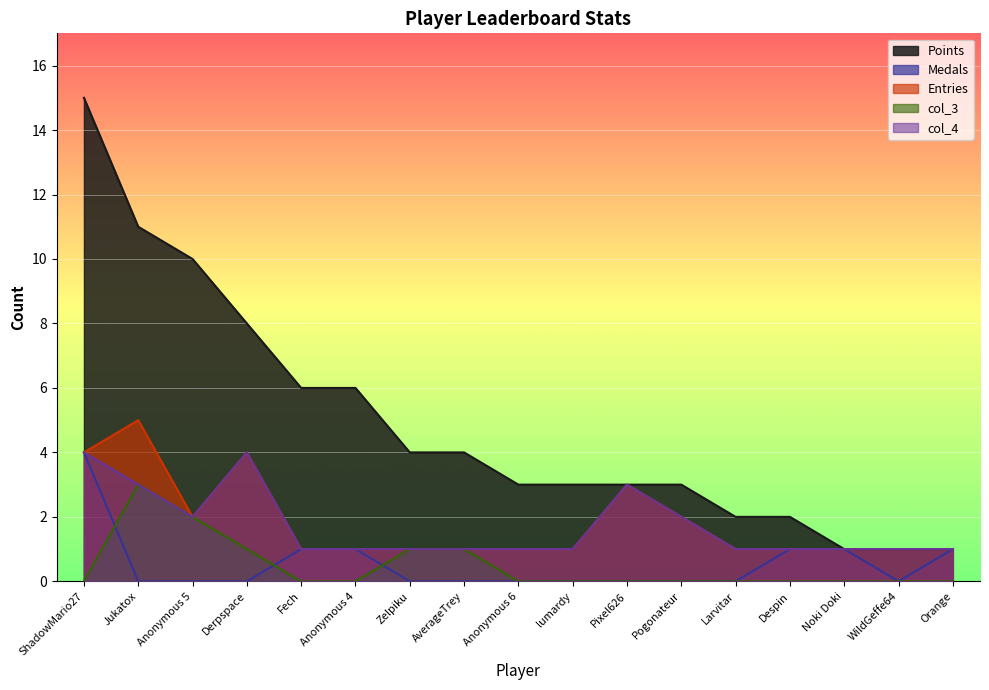

What is the label of the 3rd point from the left?

Anonymous 5